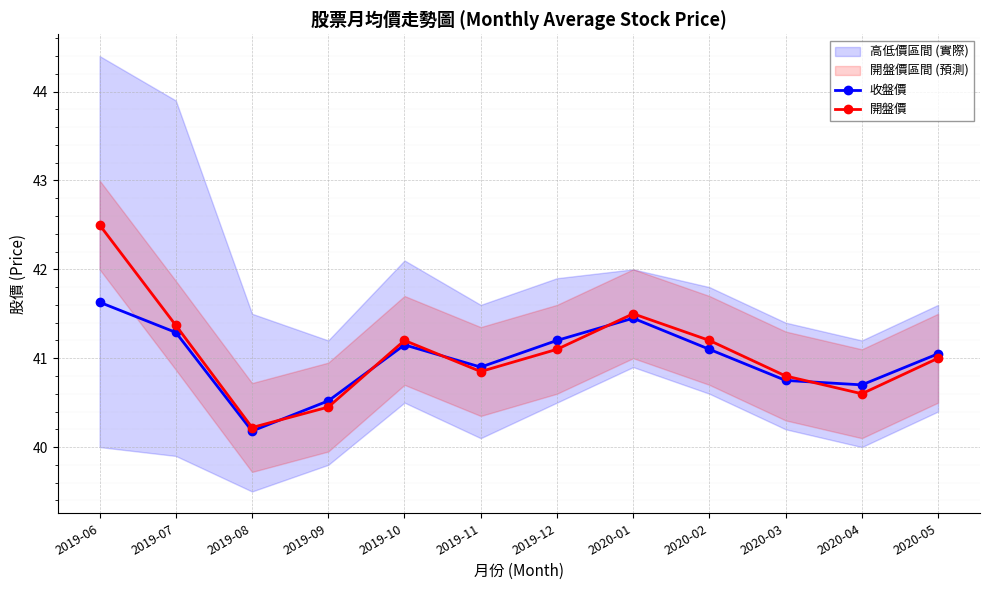

What position from the left is 2019-06?

1